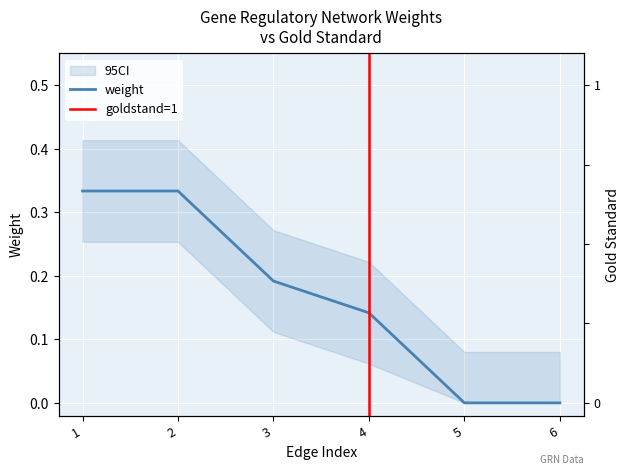

At how many categories does at least one series exceed 0?

4